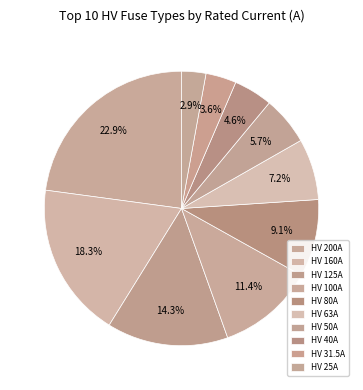

How many slices are in this pie chart?

10